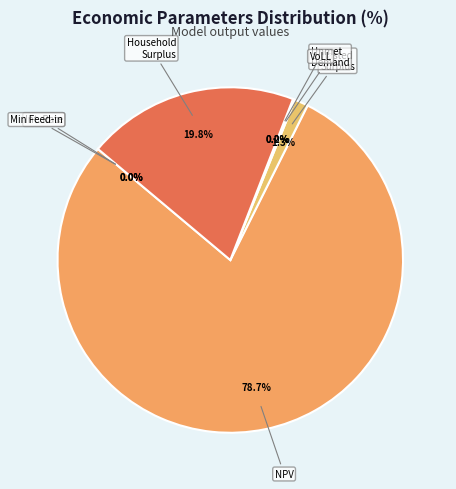

Is the sum of Interest Rate and Household Surplus greater than half?

No